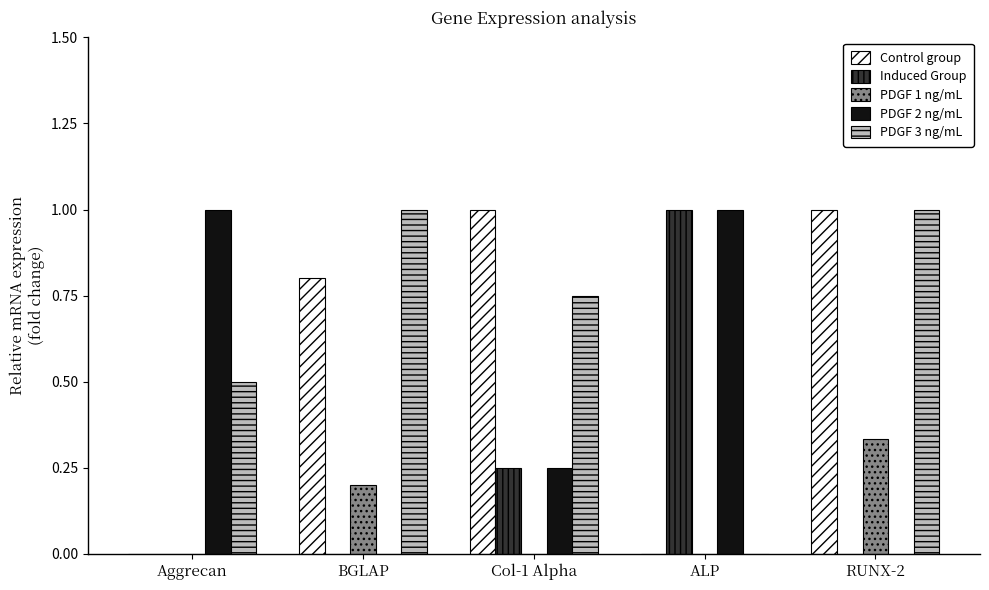

What is the sum of the PDGF 3 ng/mL values at Col-1 Alpha and RUNX-2?

1.8